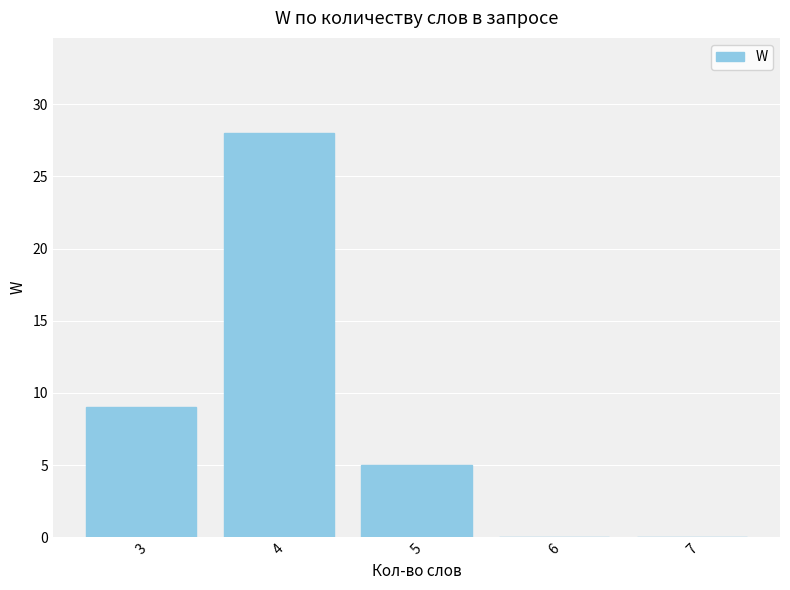

What is the sum of the values at 3 and 4?

37